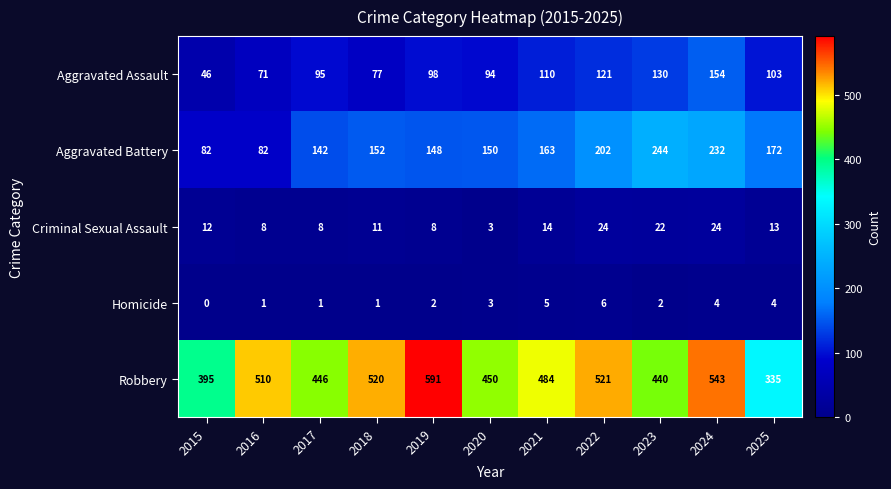

What is the average value of the Aggravated Assault series?

100